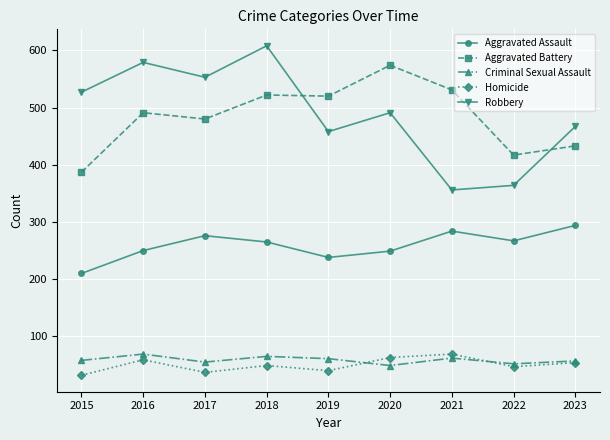

What is the difference between the second highest and second lowest values in the Criminal Sexual Assault series?

13